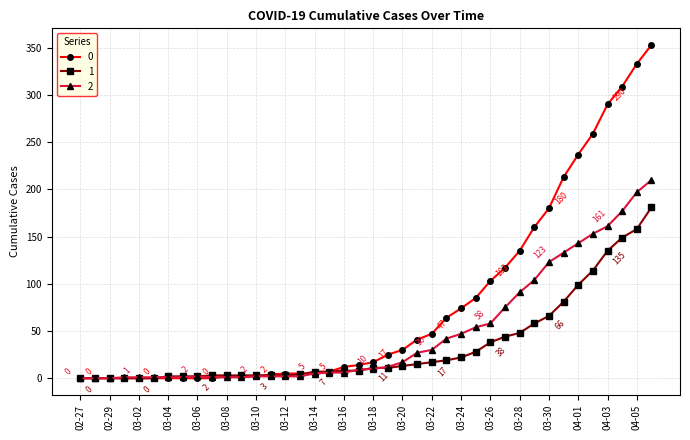

What is the difference between the maximum and minimum values in the 1 series?

181